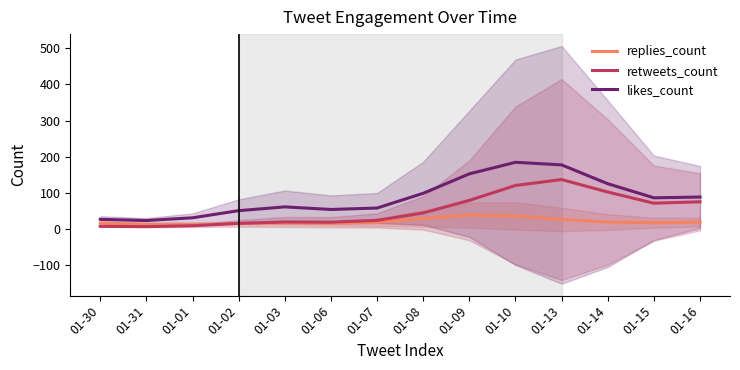

What is the value of the retweets_count point at the 10th from the left?

120.4